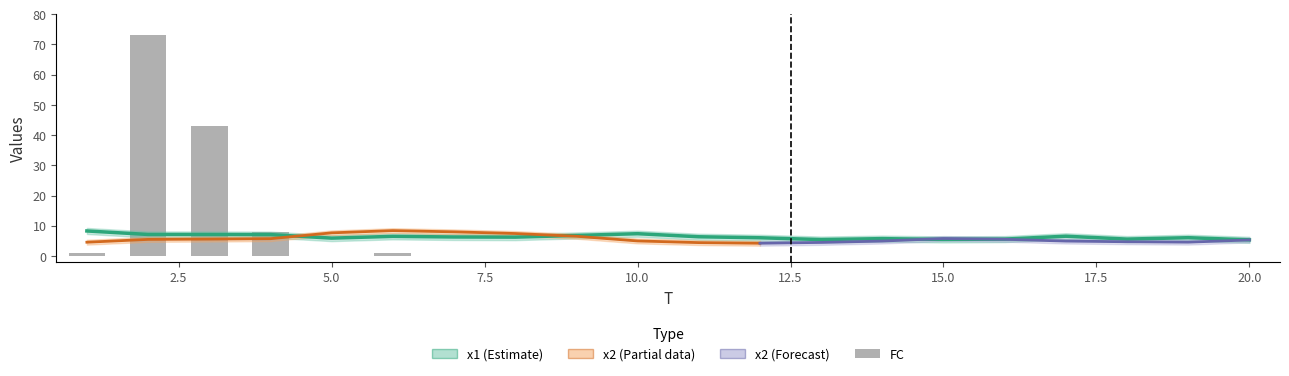

What is the average value of the FC series?

6.3